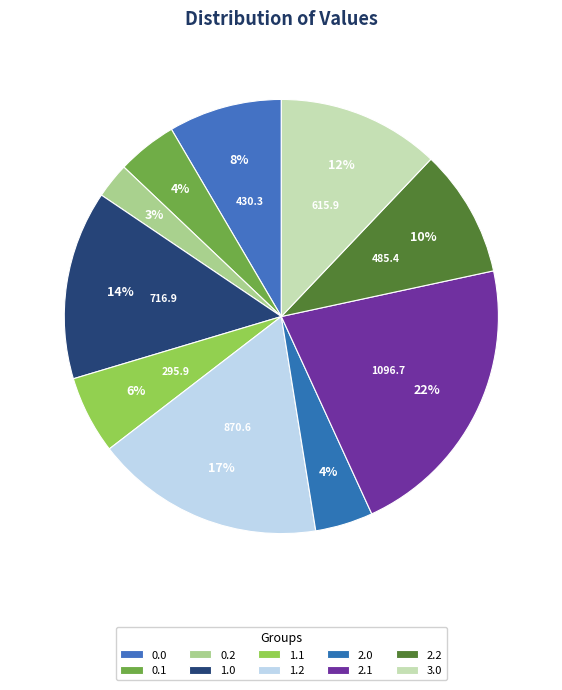

How many segments does this pie chart have?

10